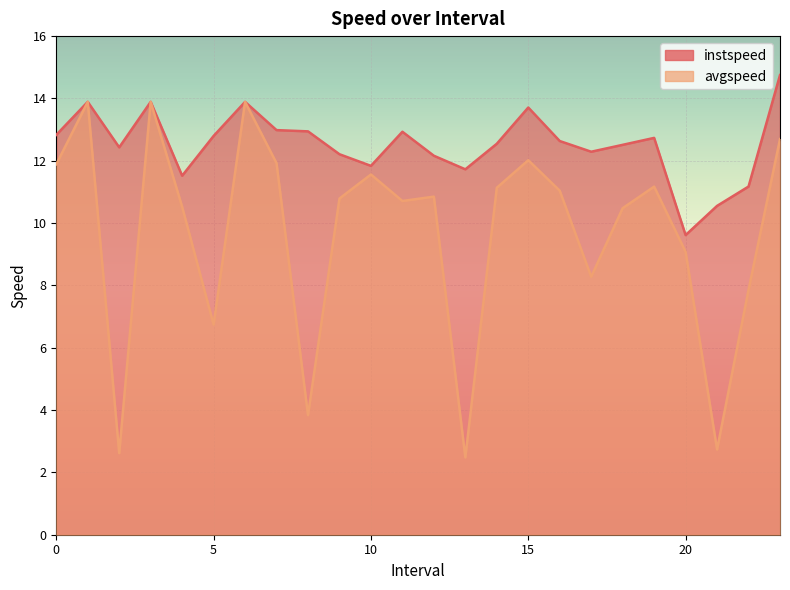

What is the approximate value of avgspeed at 19.0?

11.2